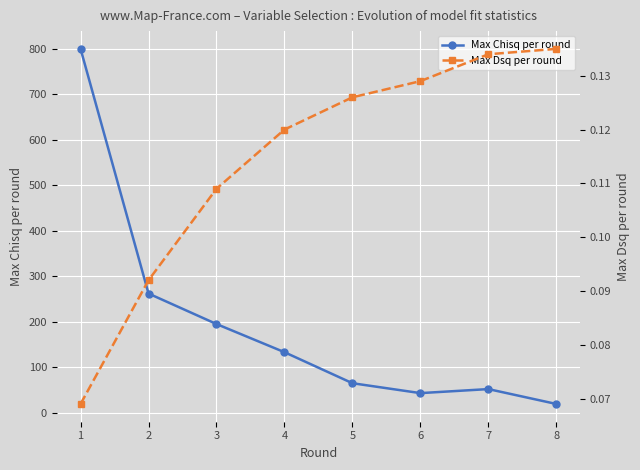

True or false: Max Dsq per round has a value of 0.1 at 8.

True